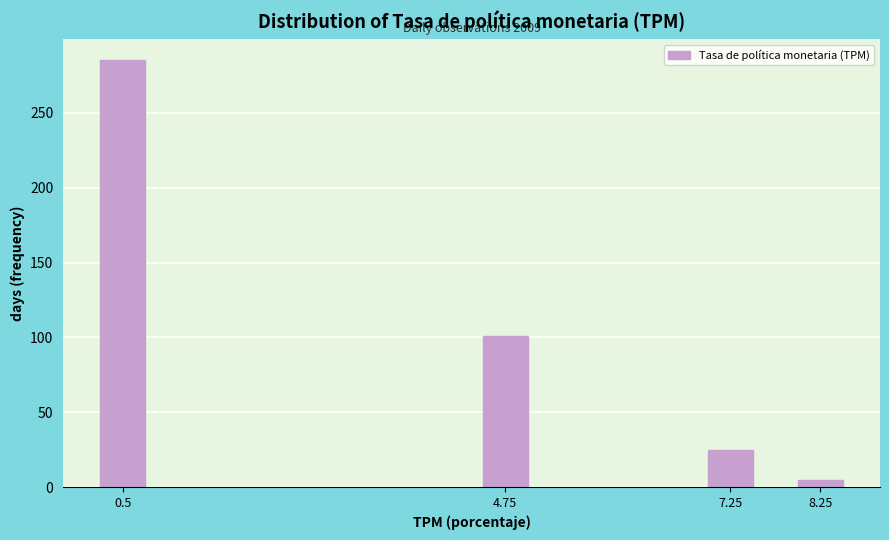

Reading left to right, list all the values displayed in this chart.

285	101	25	5